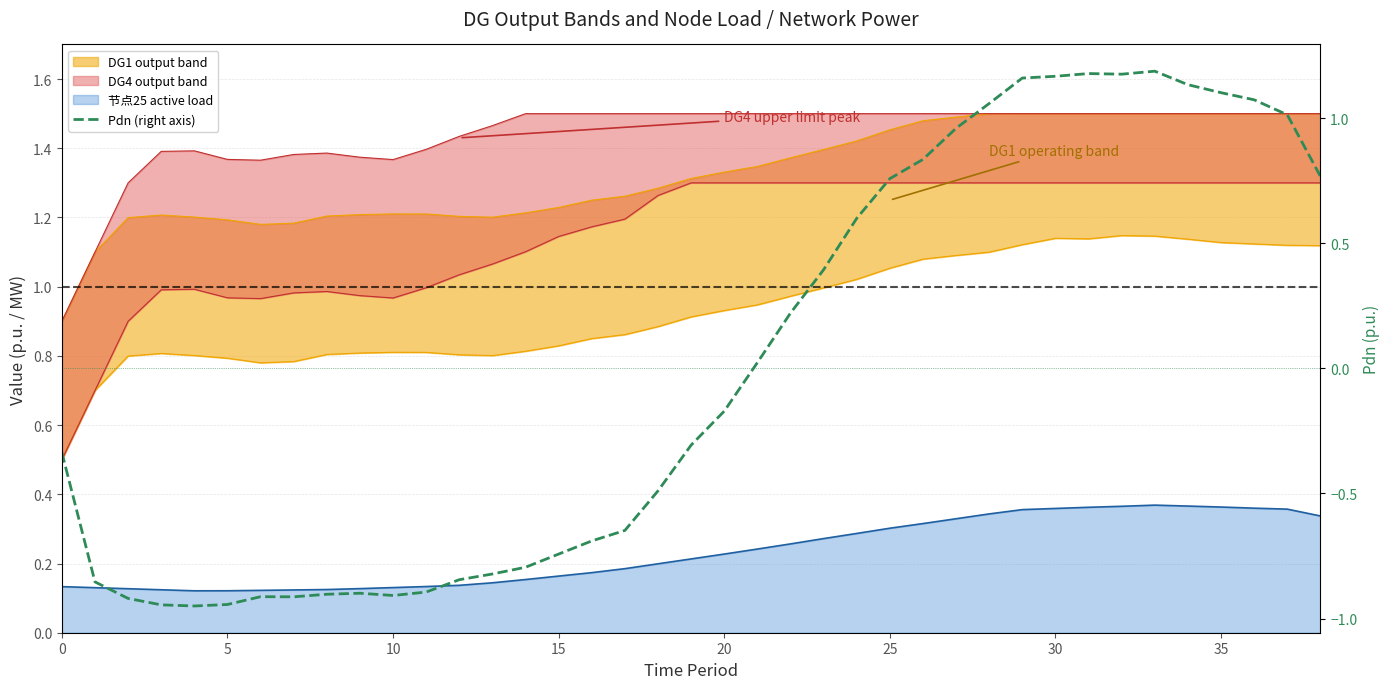

What is the greatest value displayed?

1.2